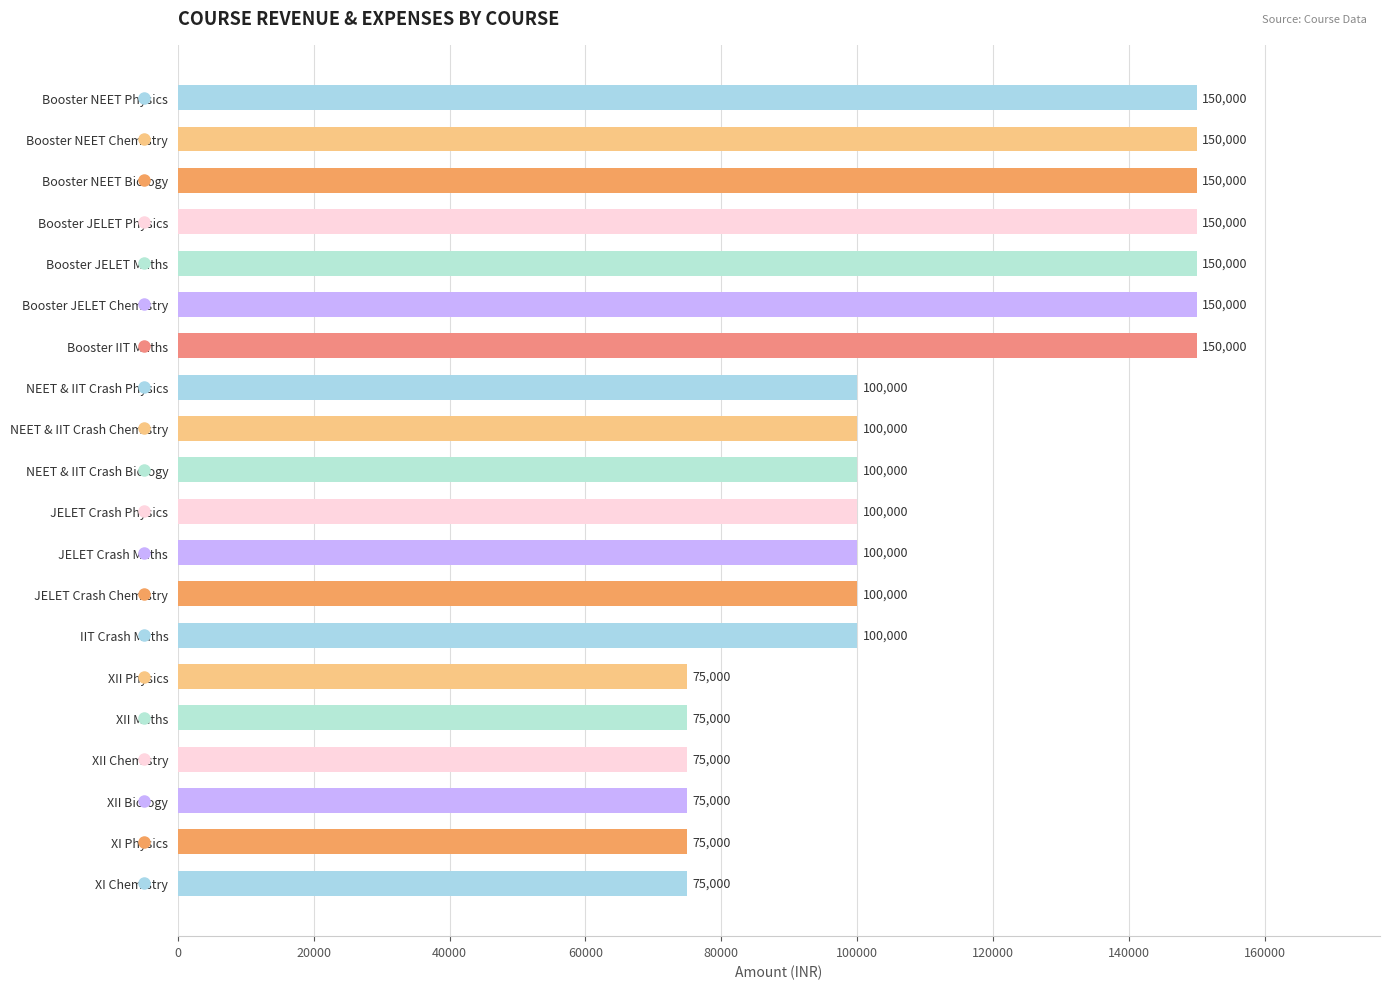

The value at XII Maths is 75000. True or false?

True